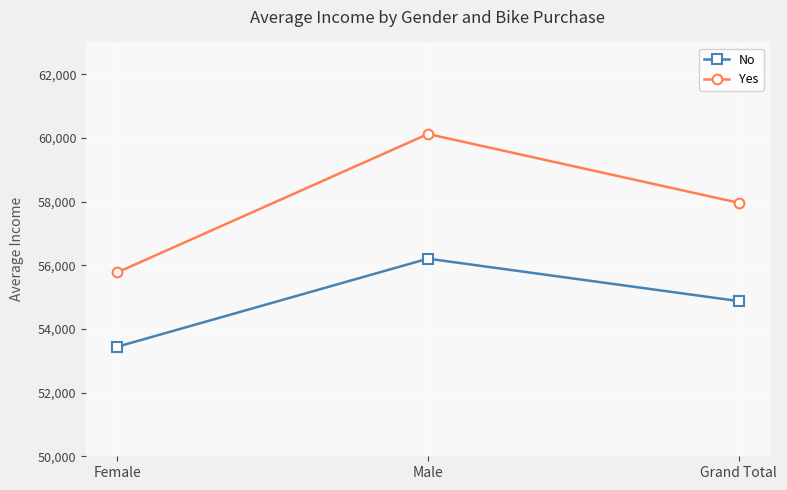

What is the spread (max minus min) of values at Female?

2334.1